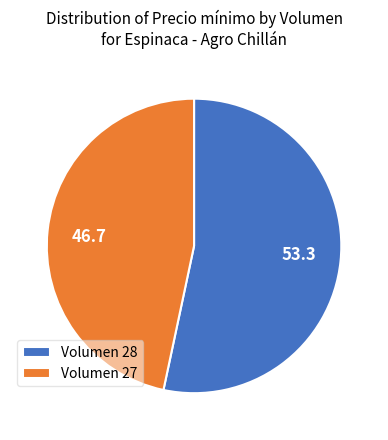

Is the sum of 53.3 and 46.7 greater than half?

Yes